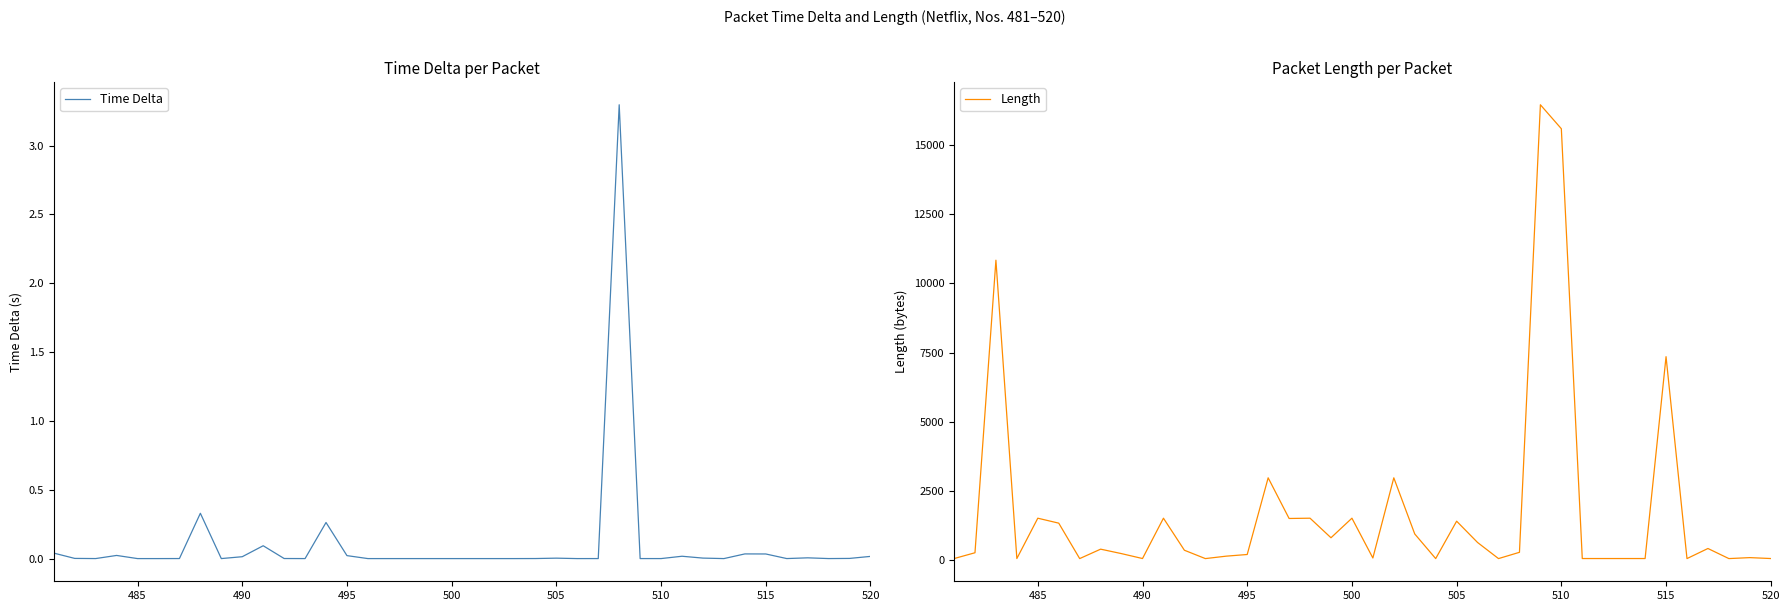

What is the maximum value for Time Delta?

3.3